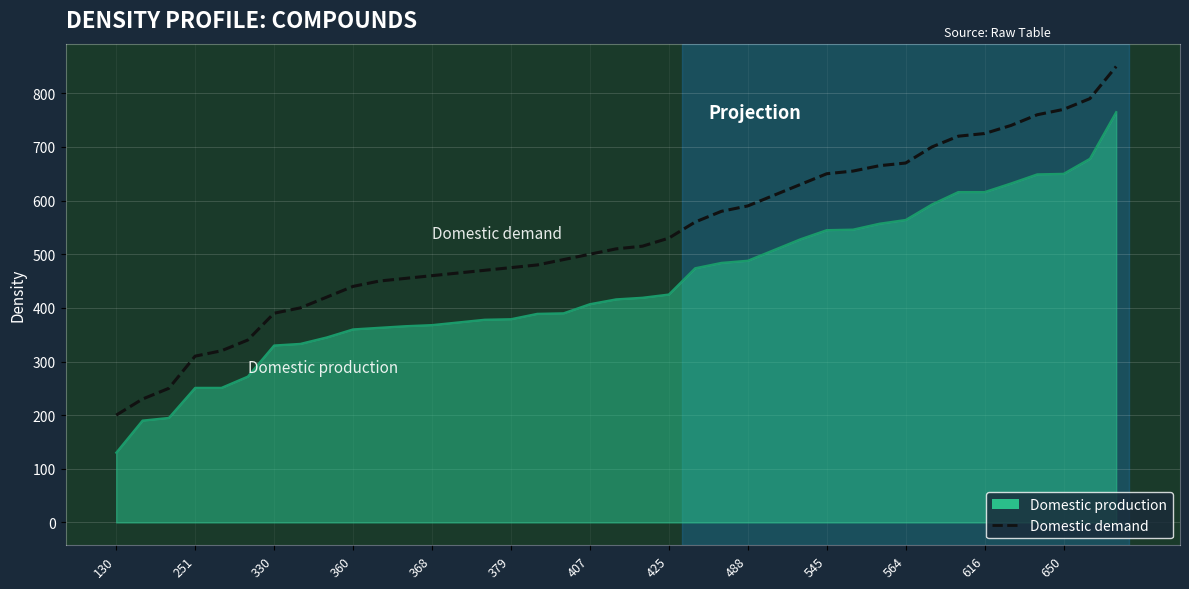

What is the minimum value shown in the chart?

130